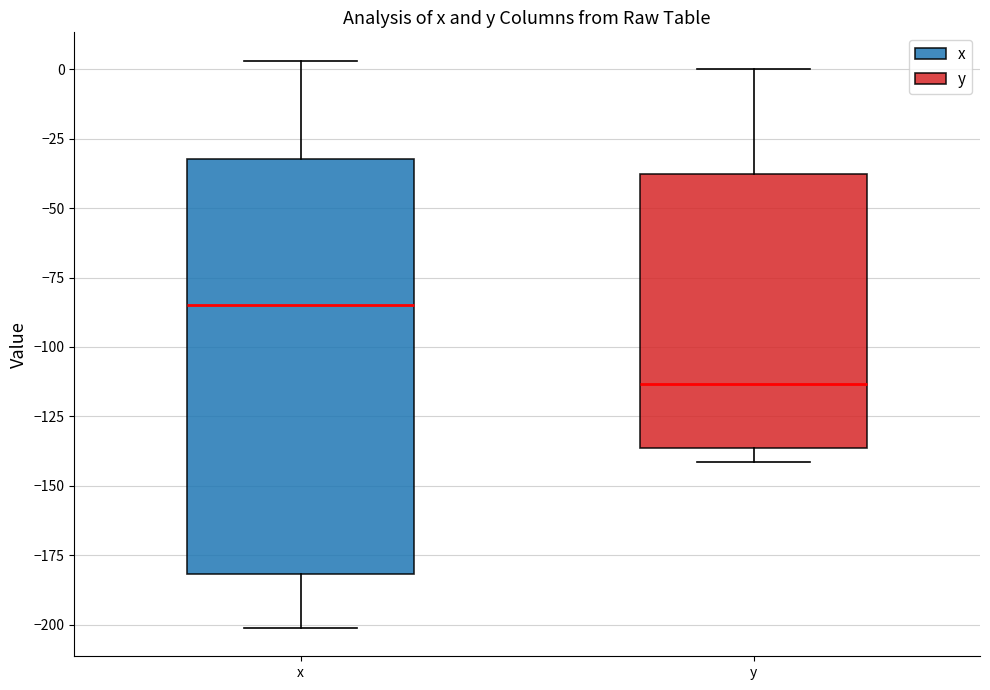

Reading left to right, read every box against the y-axis: the position of its median line, the range the box covers, and the ends of its whiskers. The values are not printed on the chart, so give them approximately, as read against the axis.

x: median -85, box -180 to -30, whiskers -200 to 5
y: median -115, box -135 to -40, whiskers -140 to 0